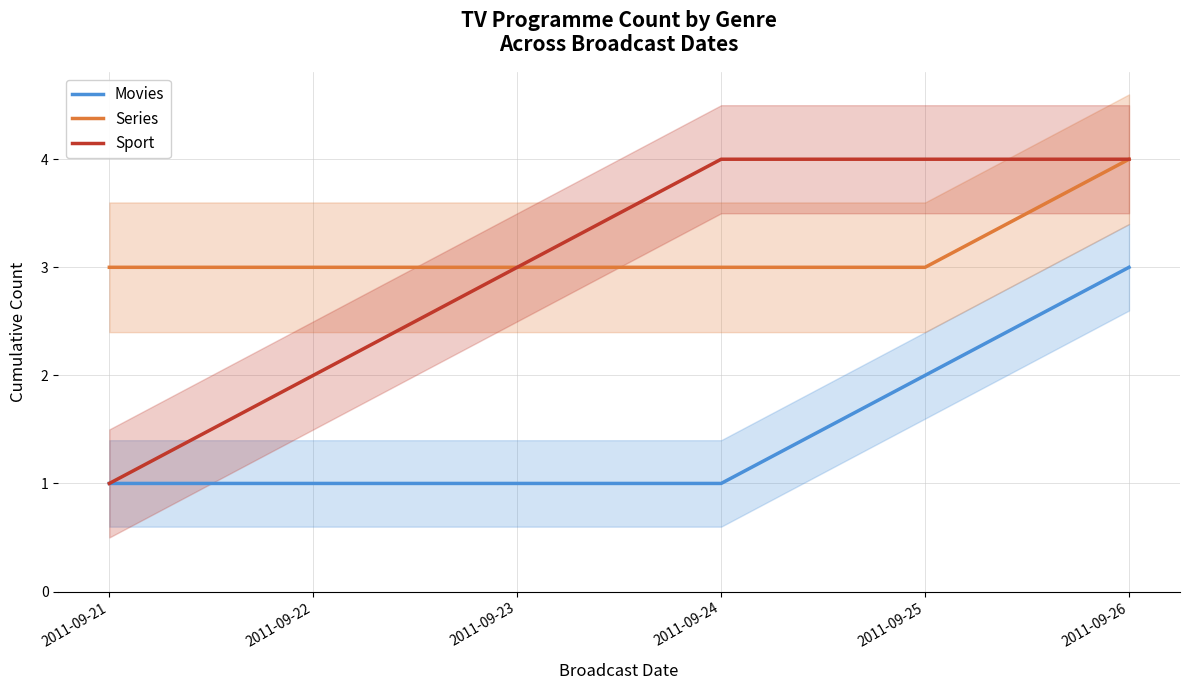

Rank the series at 2011-09-21 from lowest to highest value.

Movies, Sport, Series